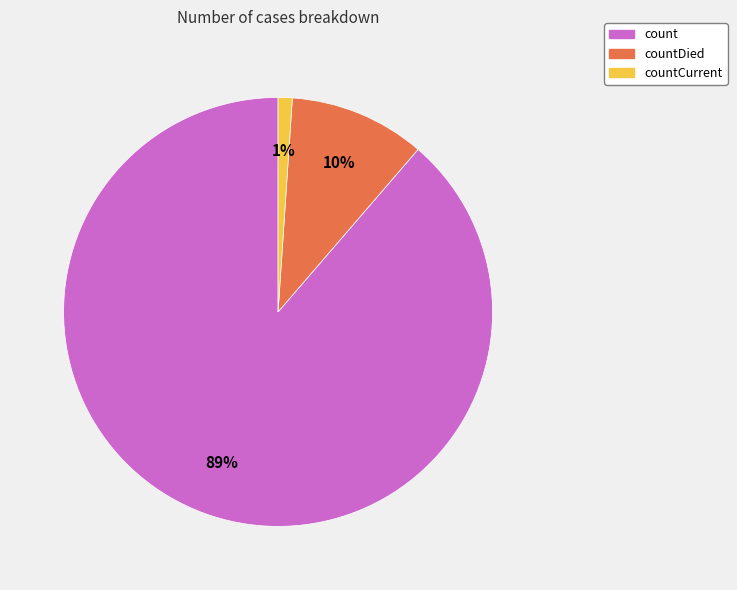

Count the number of slices in the pie.

3